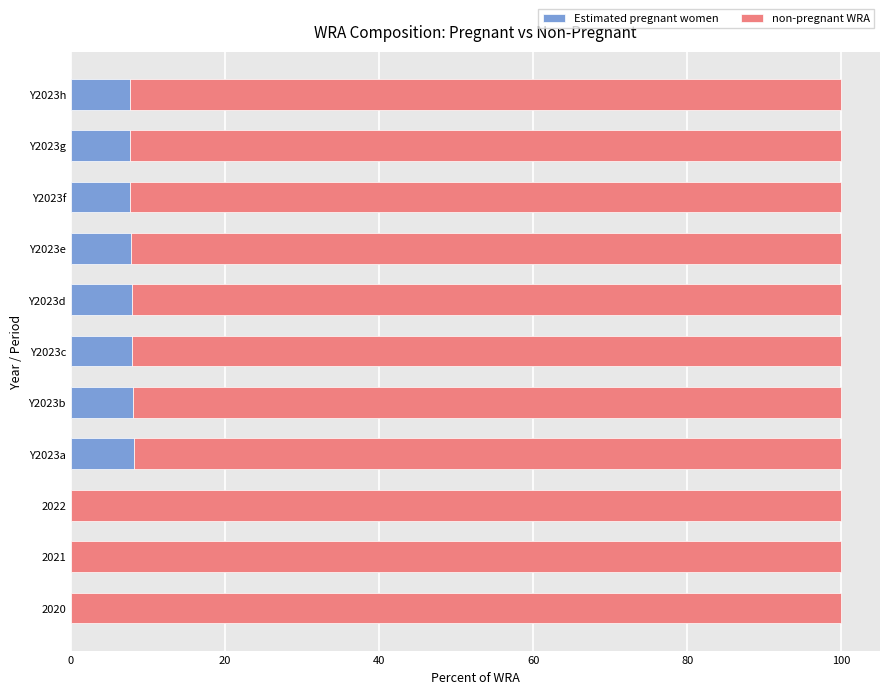

What is the sum of the Estimated pregnant women values at Y2023f and Y2023a?

15.8